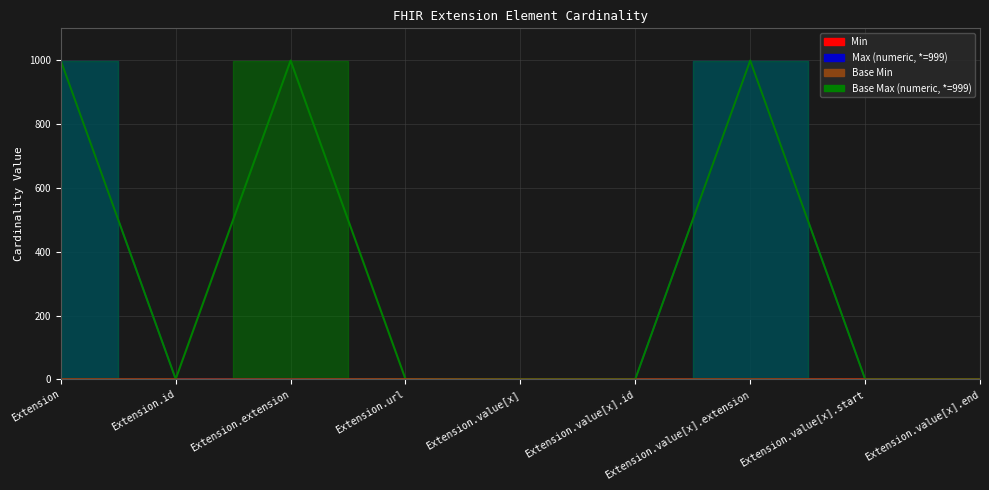

At which label is Base Min closest to 0?

Extension